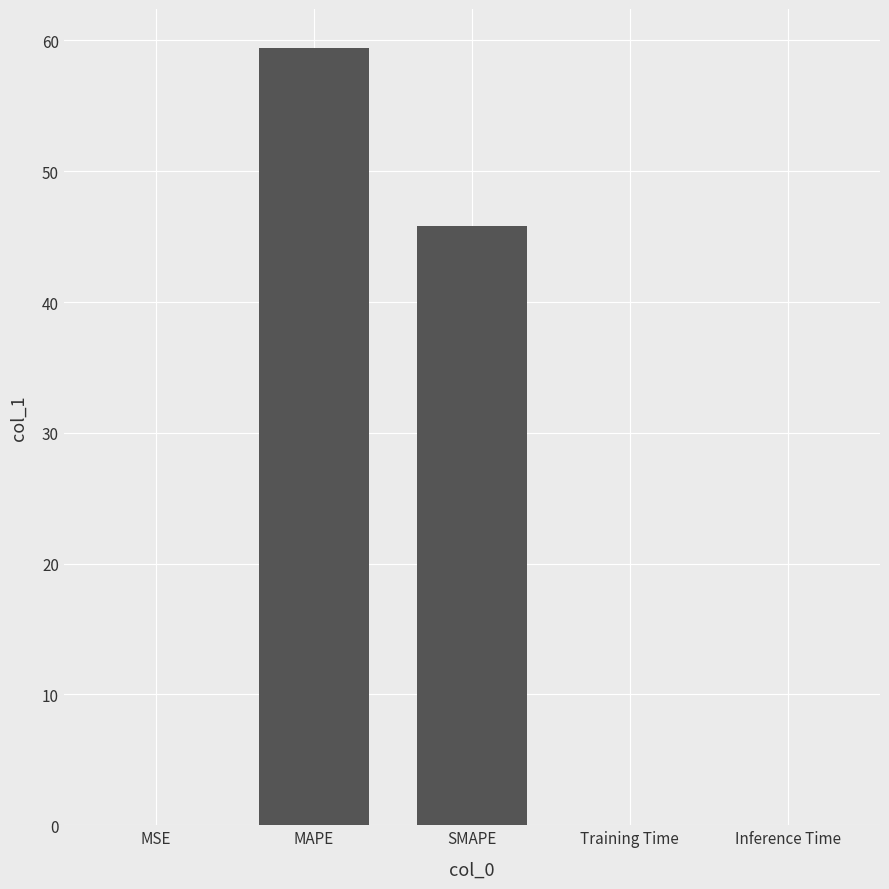

How many distinct data groups are displayed?

1